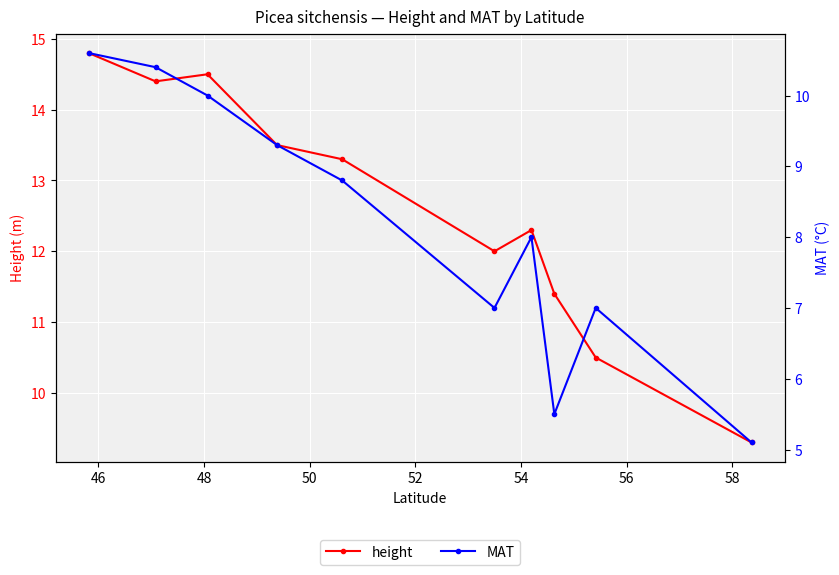

True or false: MAT has a value of 7.2 at 9.

False